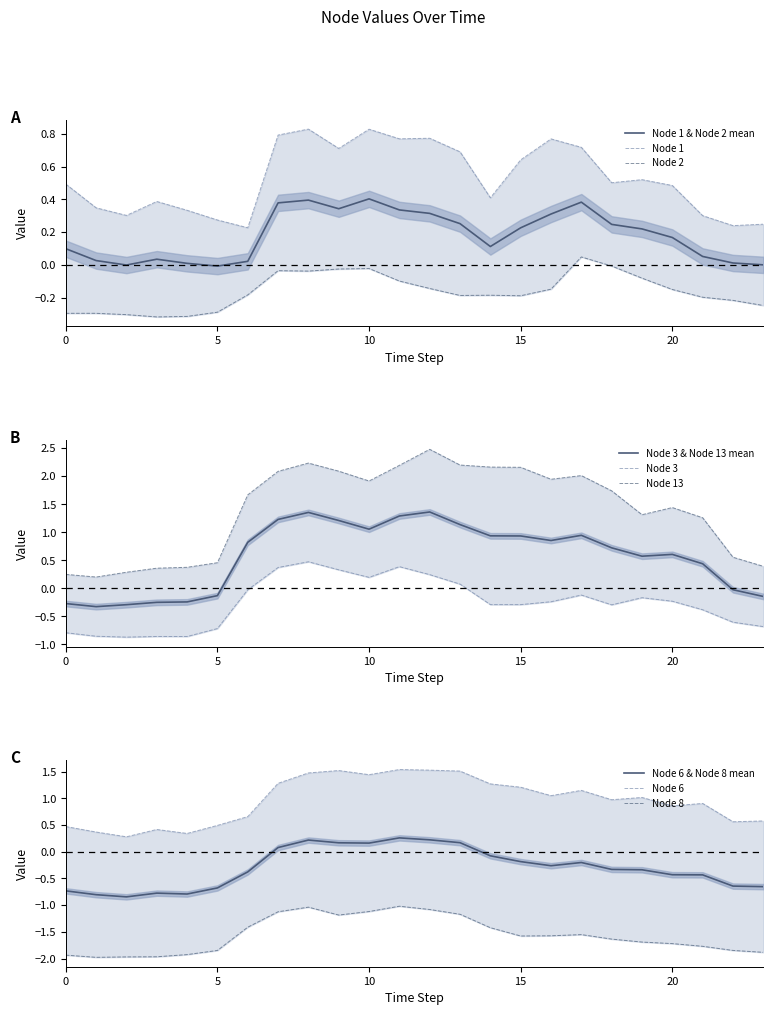

At 20, list the series in order from smallest to largest.

Node 8, Node 3, Node 2, Node 1, Node 6, Node 13